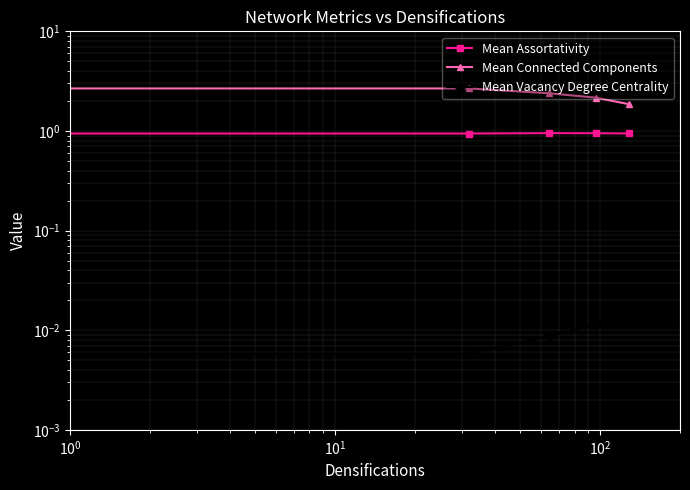

Which series has the largest total across all categories?

Mean Connected Components